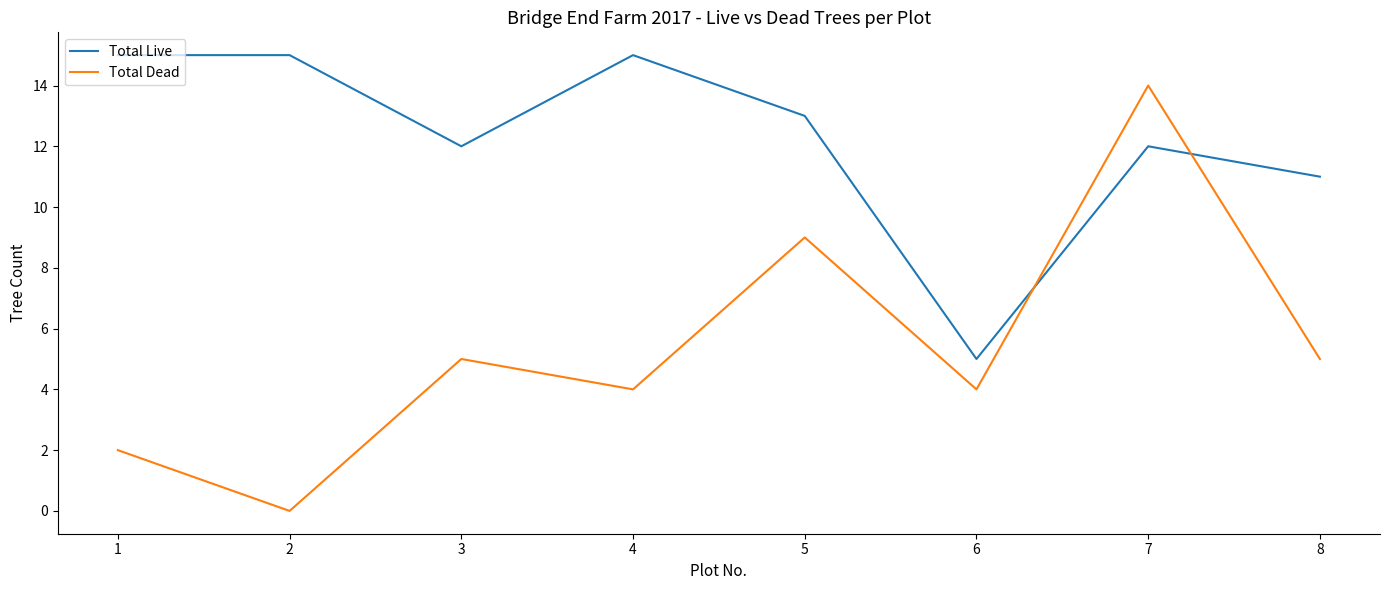

What is the total value across all series at 3?

17